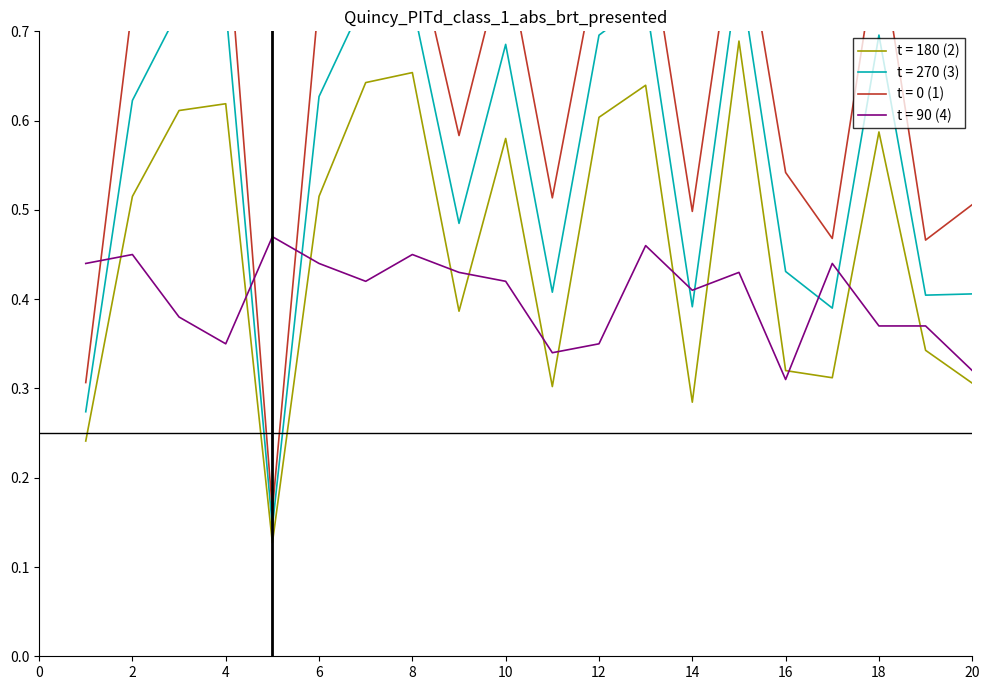

Where is perceptual nearest to the value 0?

5